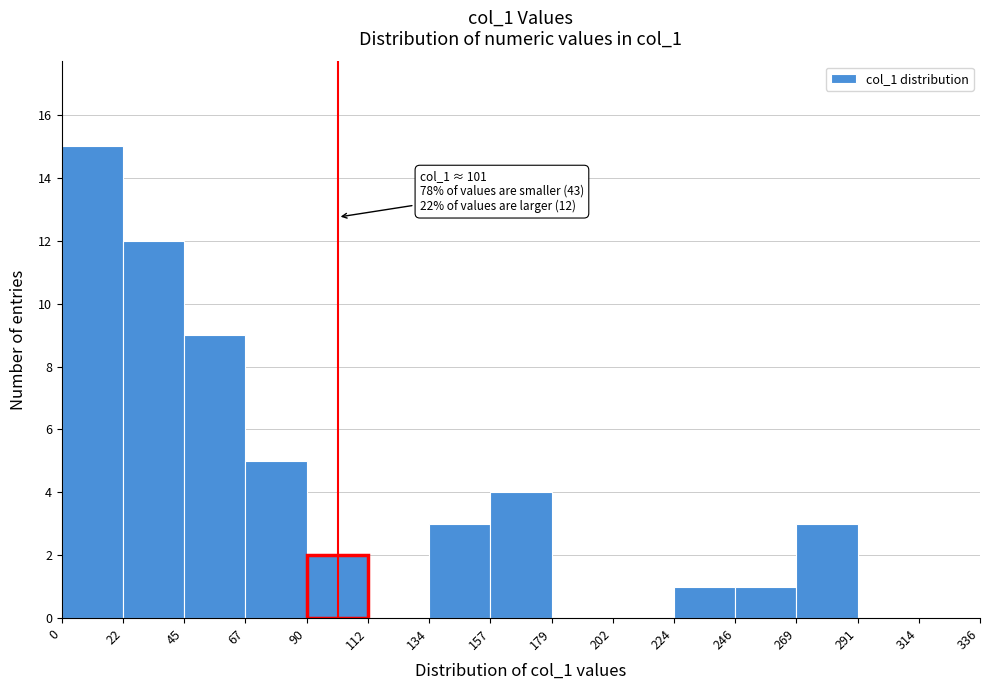

Which range on the x-axis has the tallest bar?

0 to 22